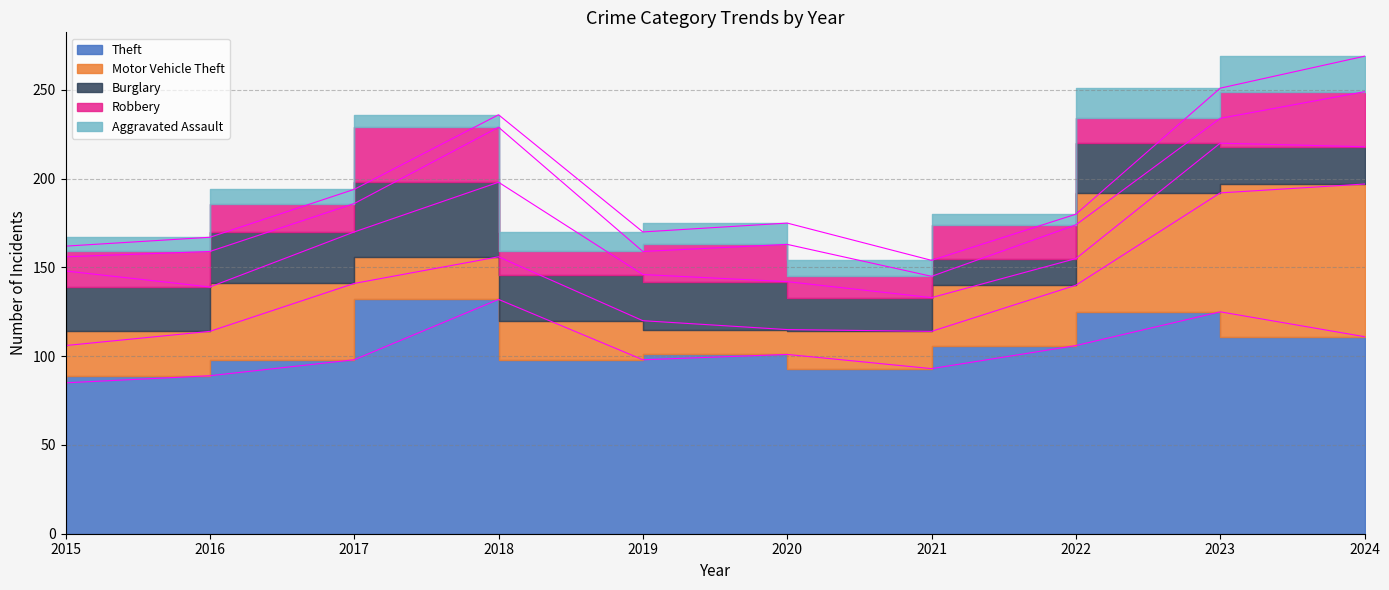

What is the sum of all Motor Vehicle Theft values?

357